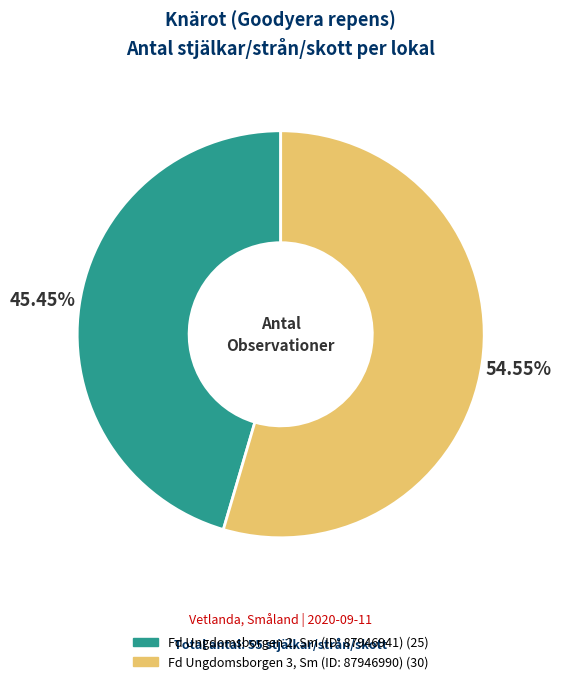

How many slices are in this pie chart?

2